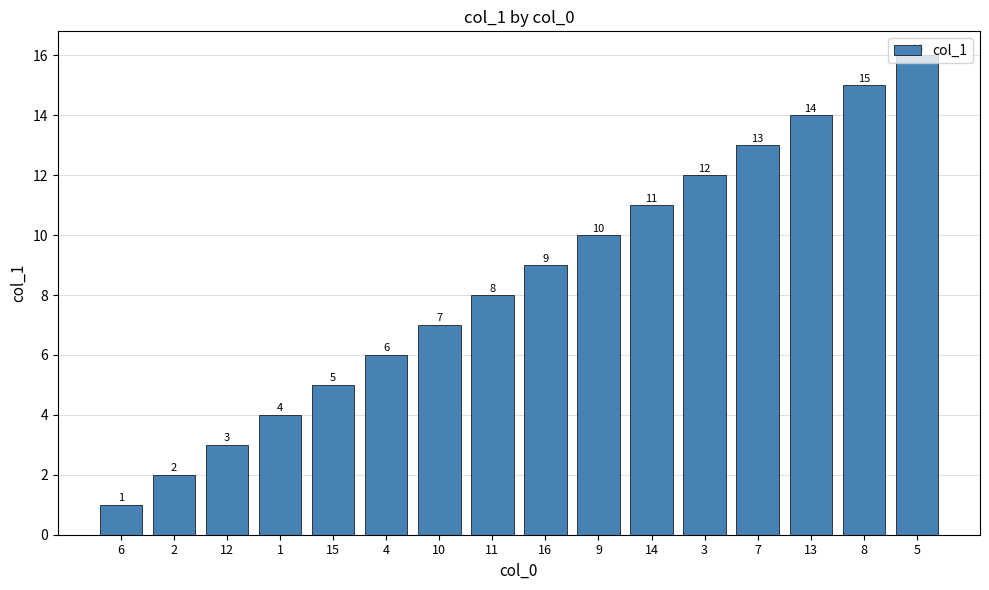

Approximately how many times larger is the value at 10 compared to 13?

0.5